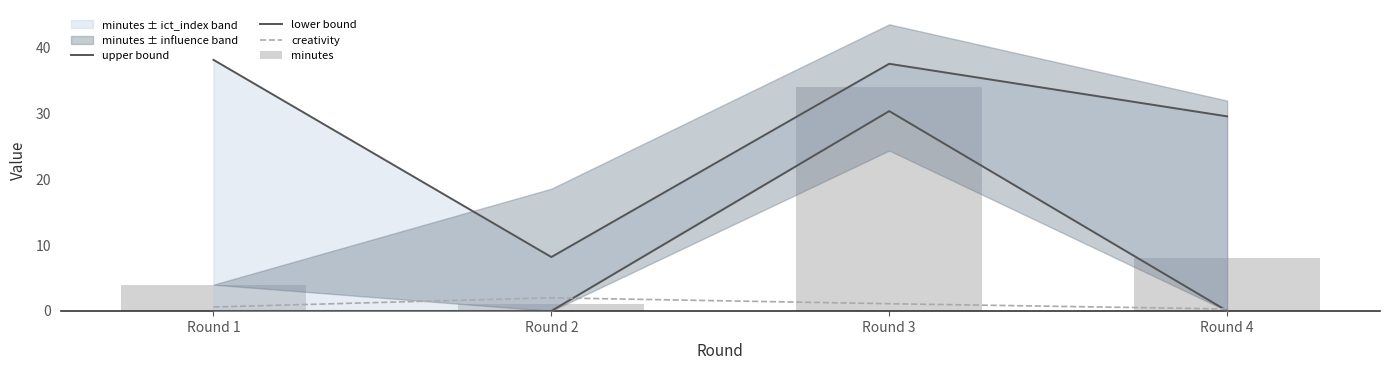

What is the greatest value displayed?

38.2